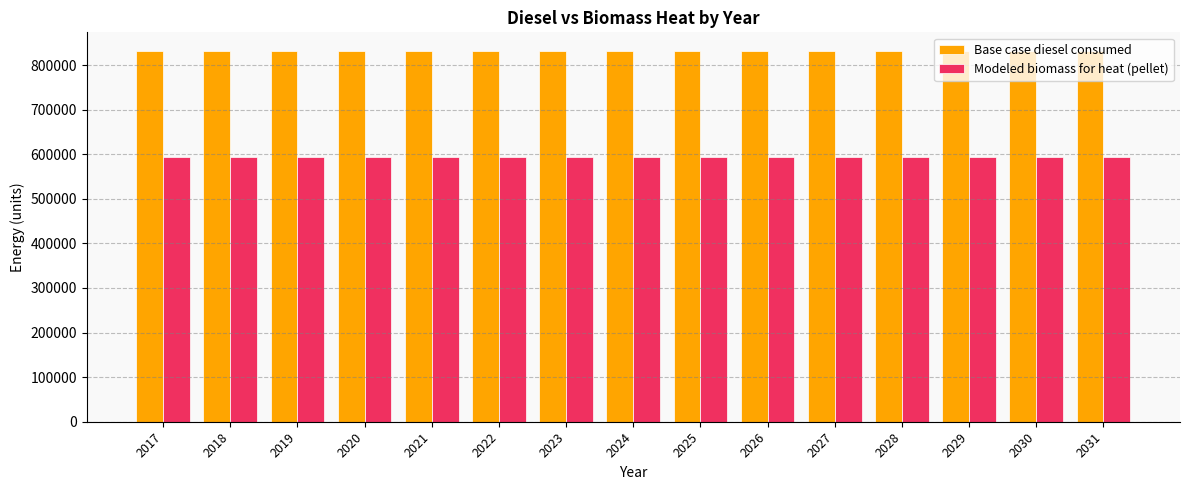

The value of Base case diesel consumed at 2030 is 378429.7. True or false?

False